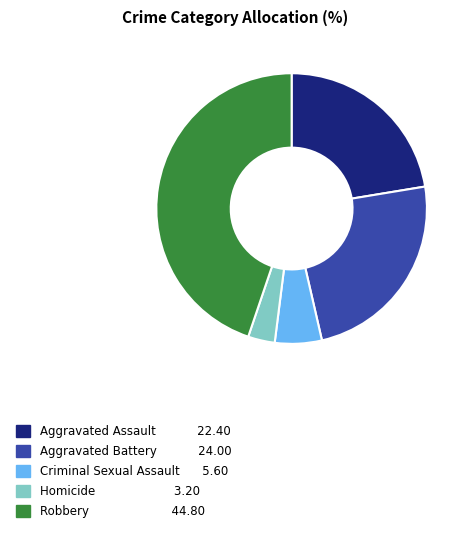

True or false: Aggravated Assault accounts for 34% of the total.

False